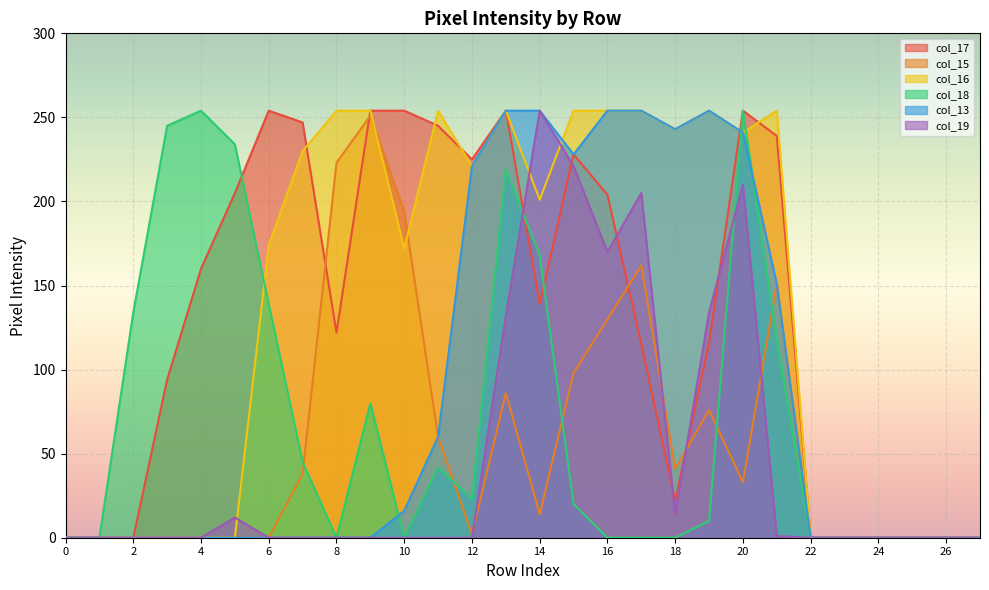

Rank the categories by col_17 value from highest to lowest.

6, 9, 10, 13, 20, 7, 11, 21, 15, 12, 5, 16, 4, 14, 8, 19, 17, 3, 18, 0, 1, 2, 22, 23, 24, 25, 26, 27